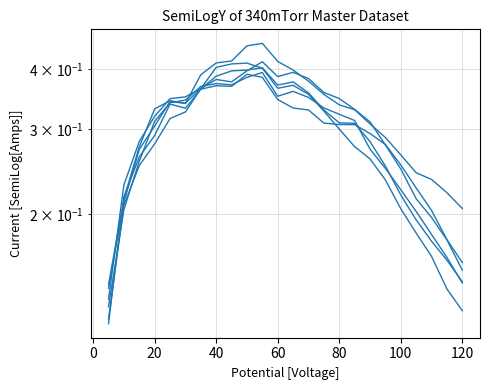

How many intersections are there between 2018-10-13 and 2018-09-01?

3